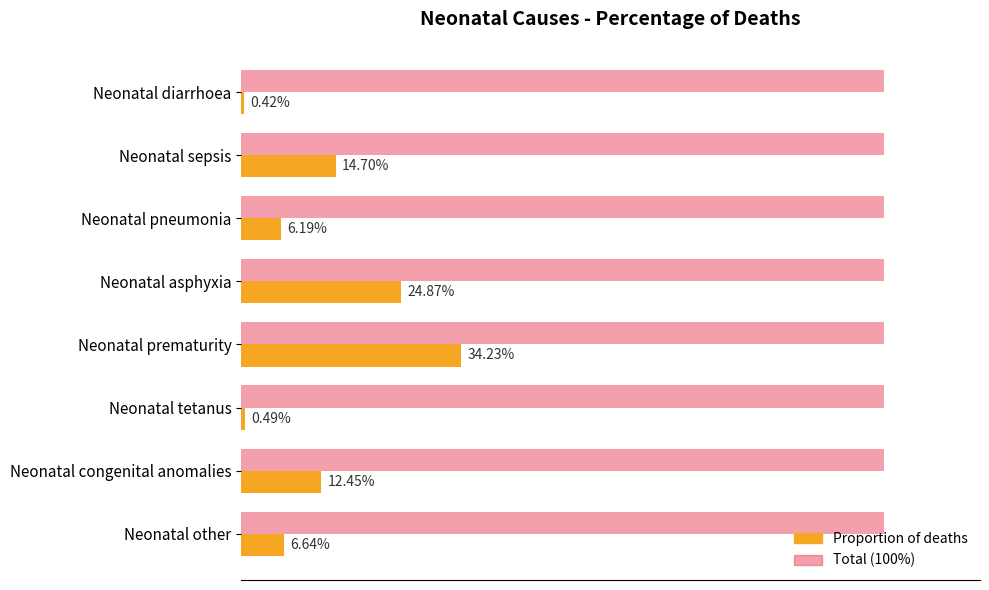

The Value (proportion) series shows 0.0 at Neonatal other. True or false?

False